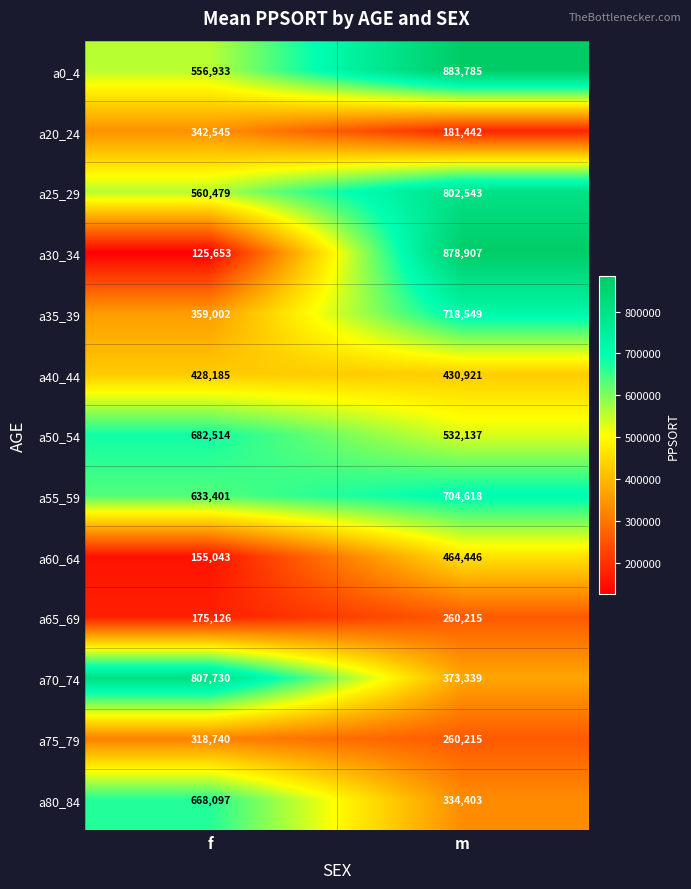

What is the highest value of the a30_34 series?

878907